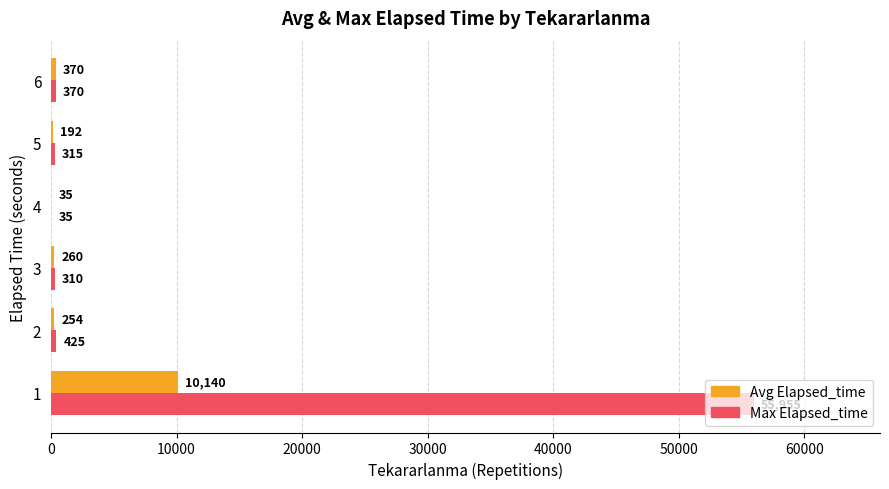

How many categories are shown in the chart?

6